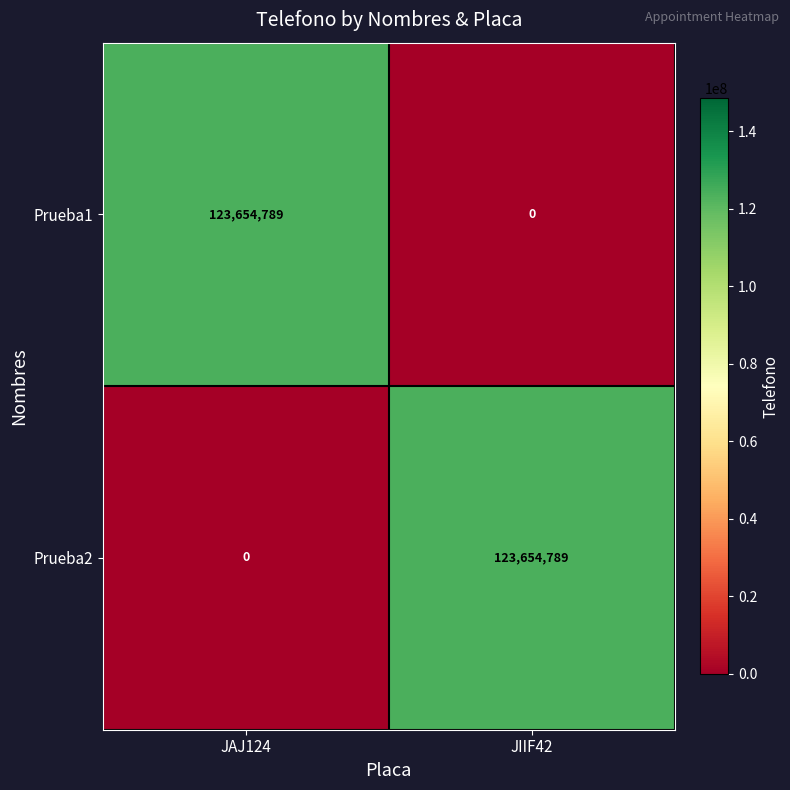

What is the difference between the highest and lowest values at JIIF42?

123654789